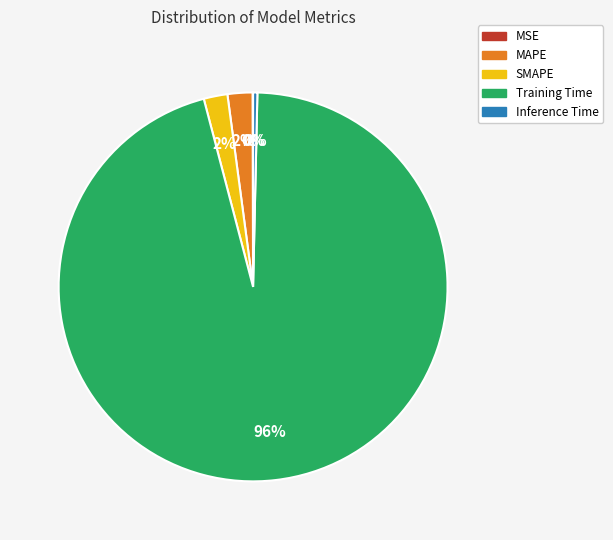

Do SMAPE and Training Time together represent more than half of the pie?

Yes